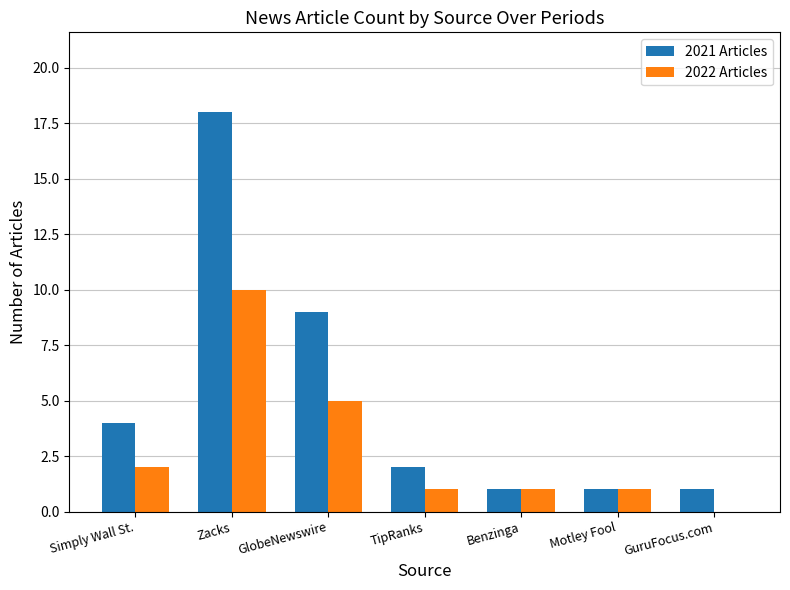

What is the difference between the 2021 Articles values at GlobeNewswire and GuruFocus.com?

8